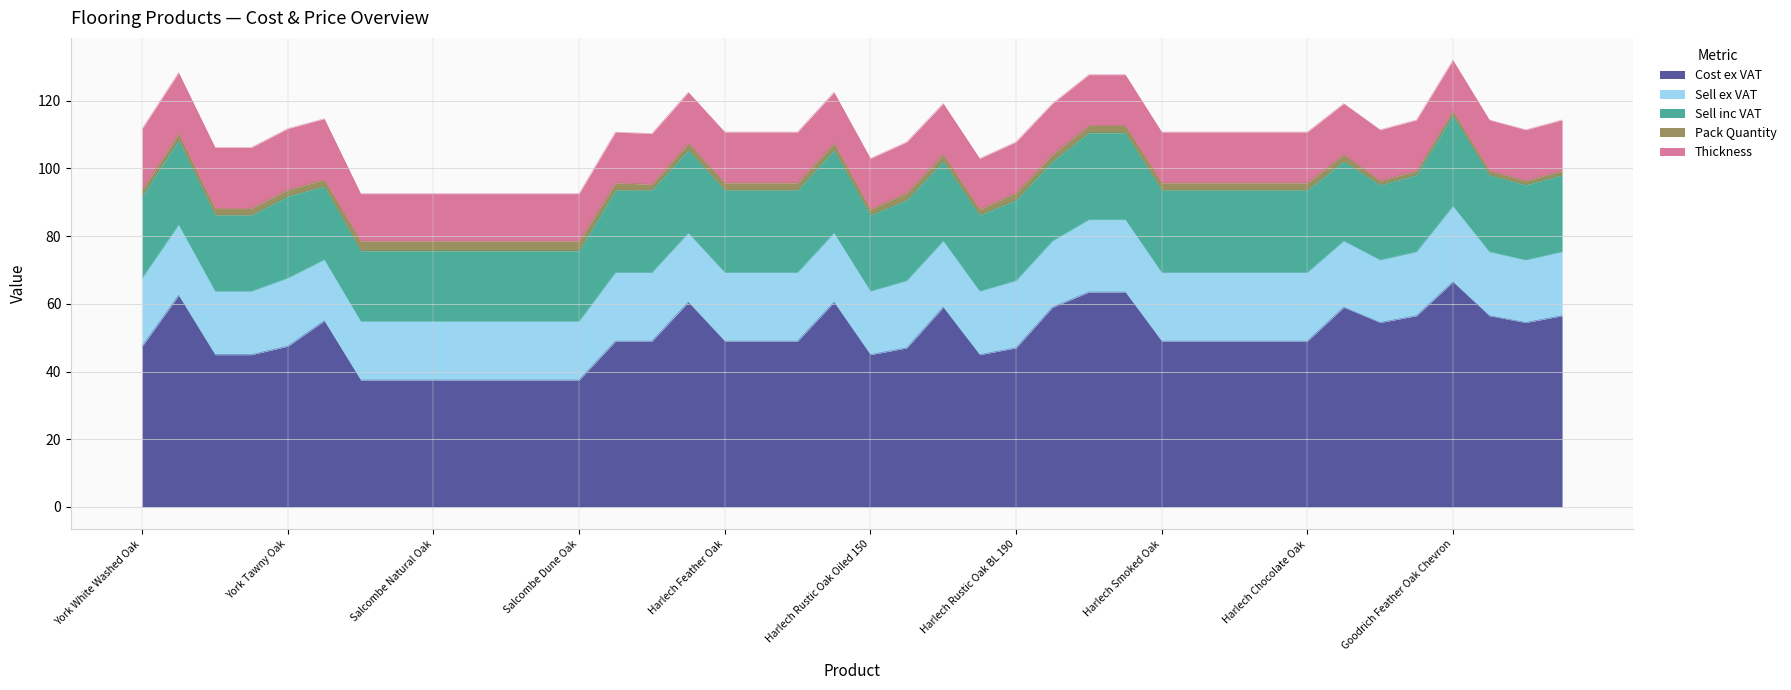

What is the value of the Thickness point at the 18th from the left?

15.0